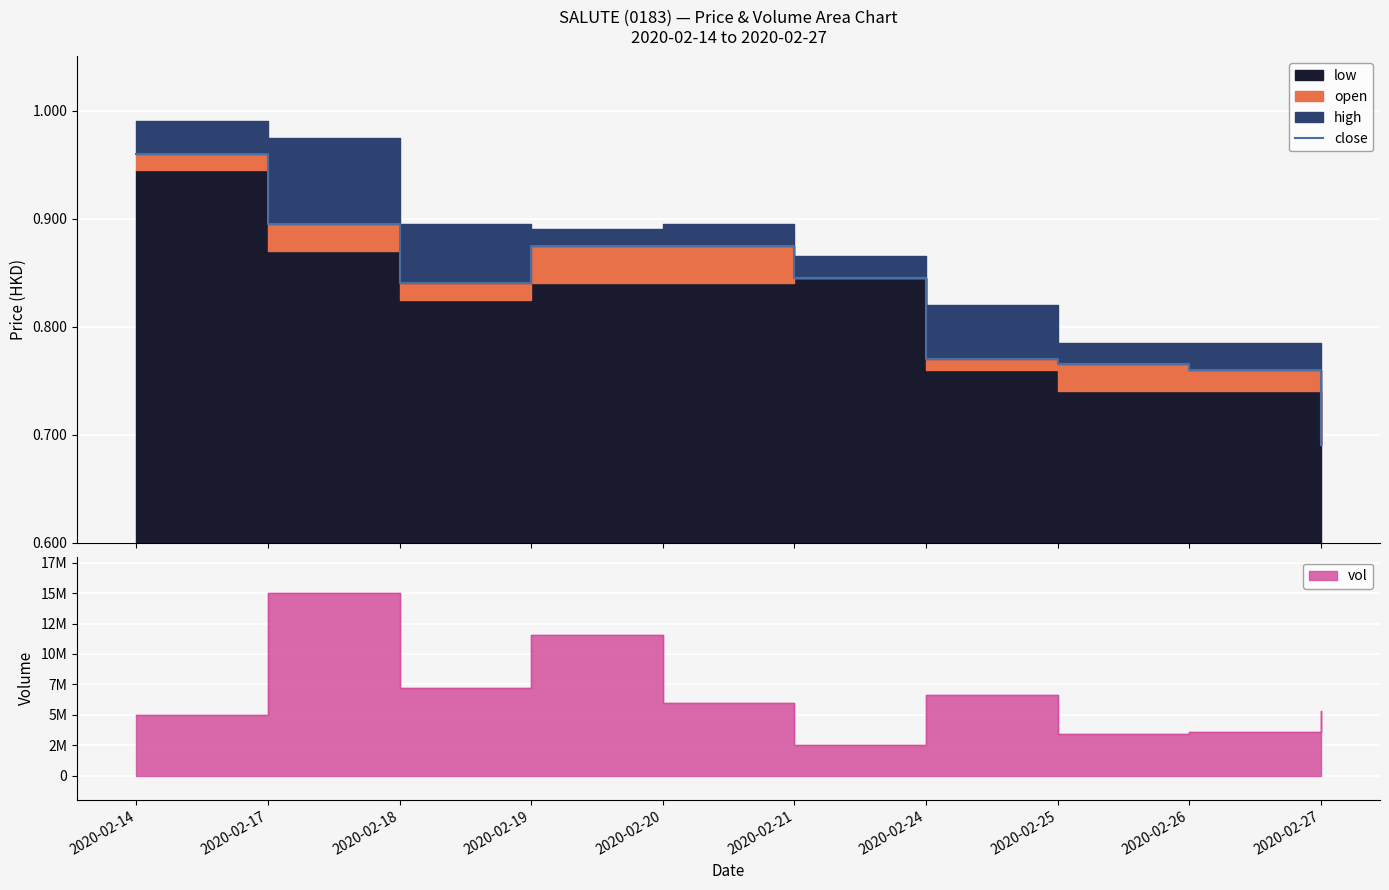

What is the difference between the maximum and minimum values?

0.3